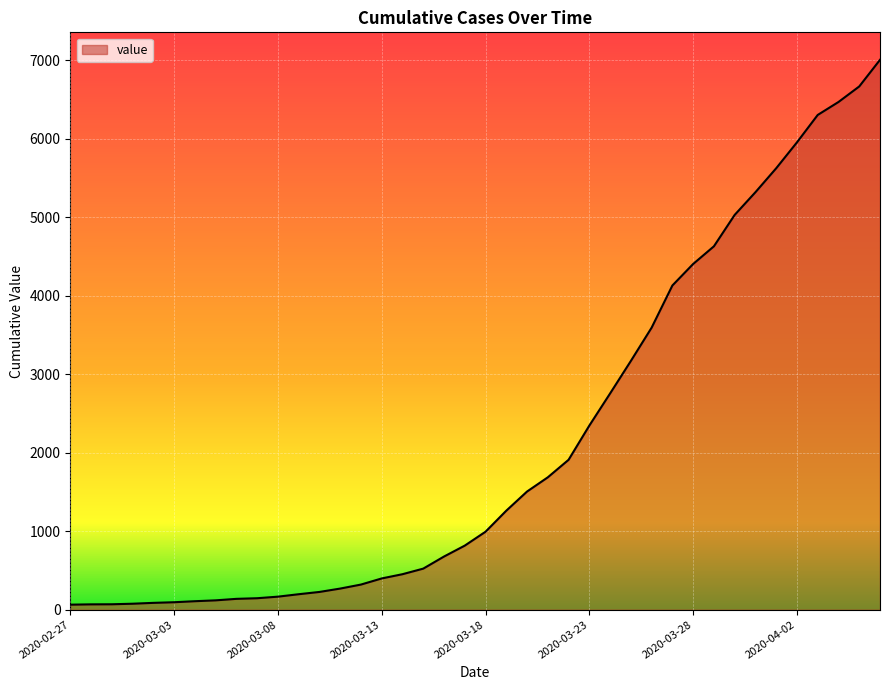

What is the greatest value displayed?

7003